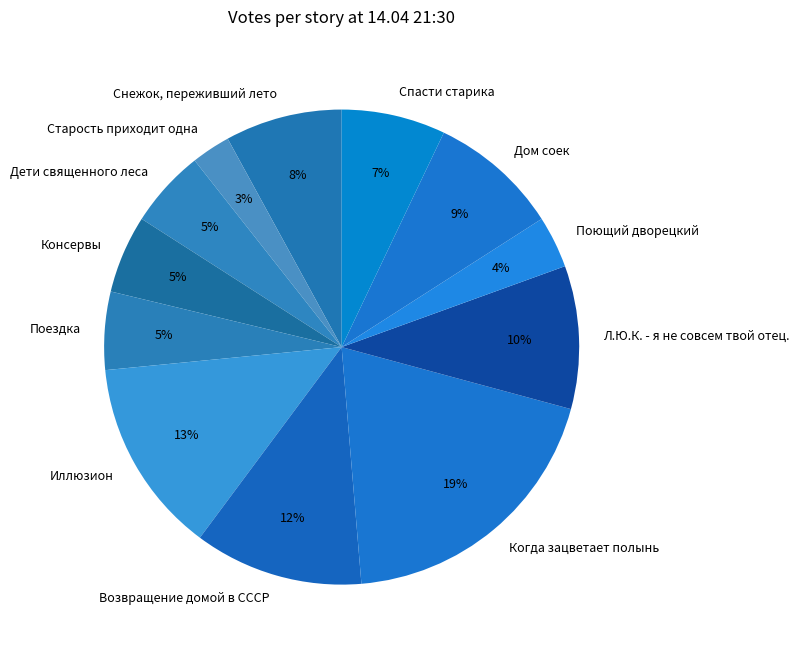

The Консервы slice represents 1% of the pie. True or false?

False